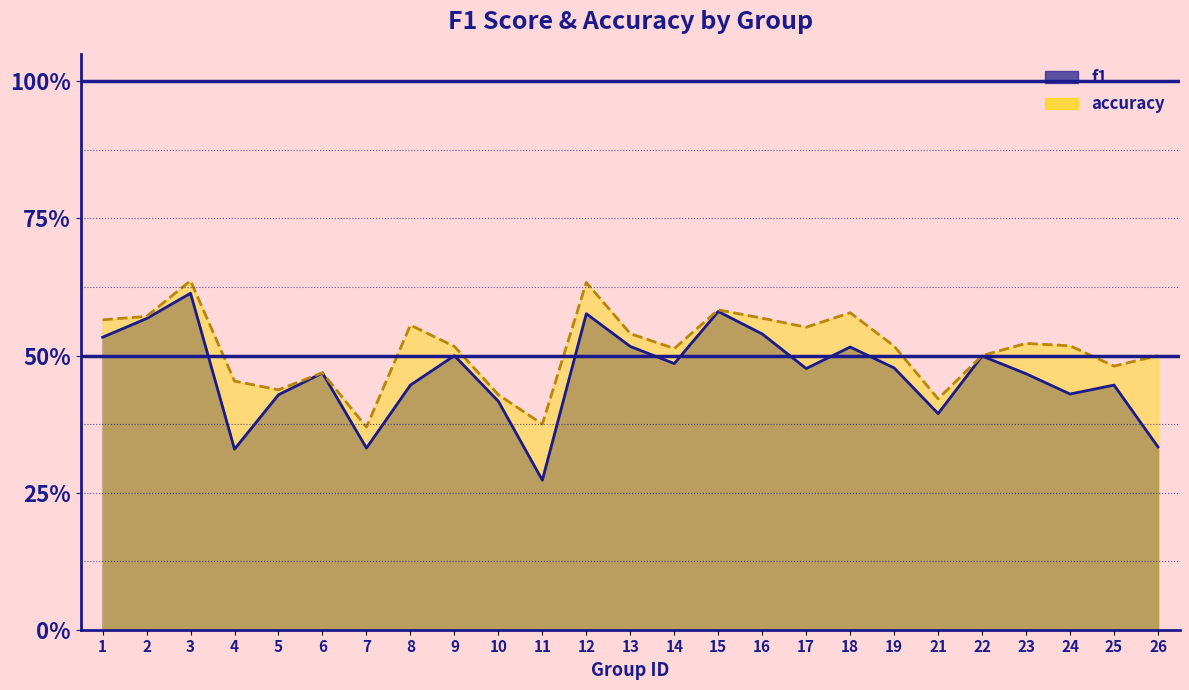

At how many categories does at least one series exceed 0?

25